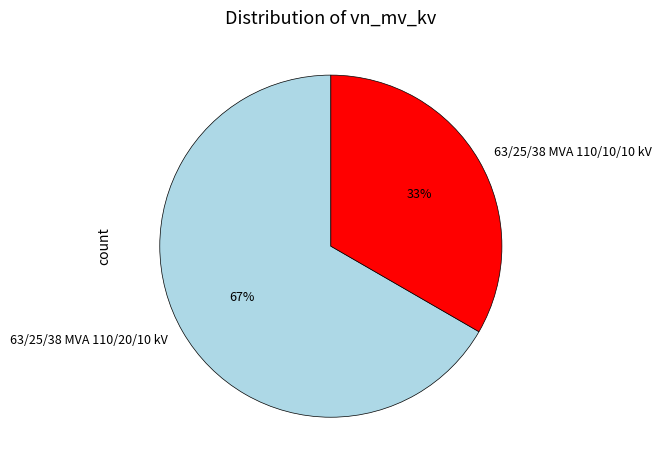

To the nearest percent, what is the average slice percentage?

50%